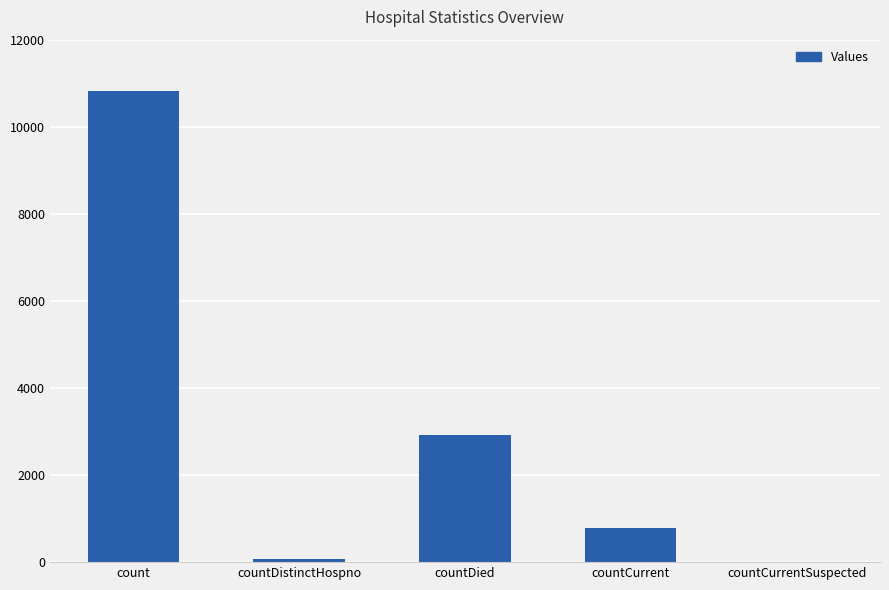

What is the approximate value at count?

10826